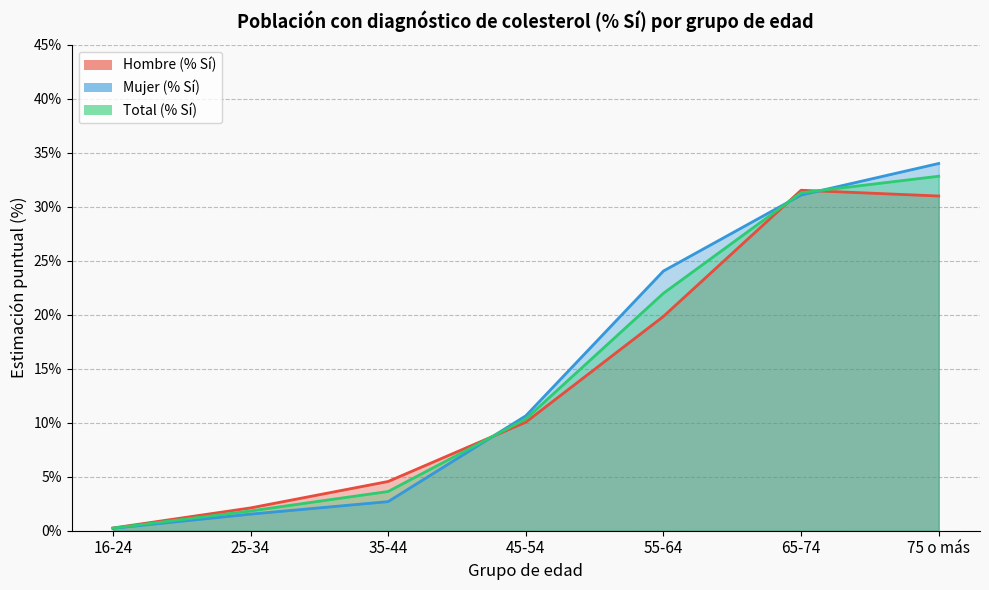

At which label does Hombre (% Sí) first exceed 10?

45-54